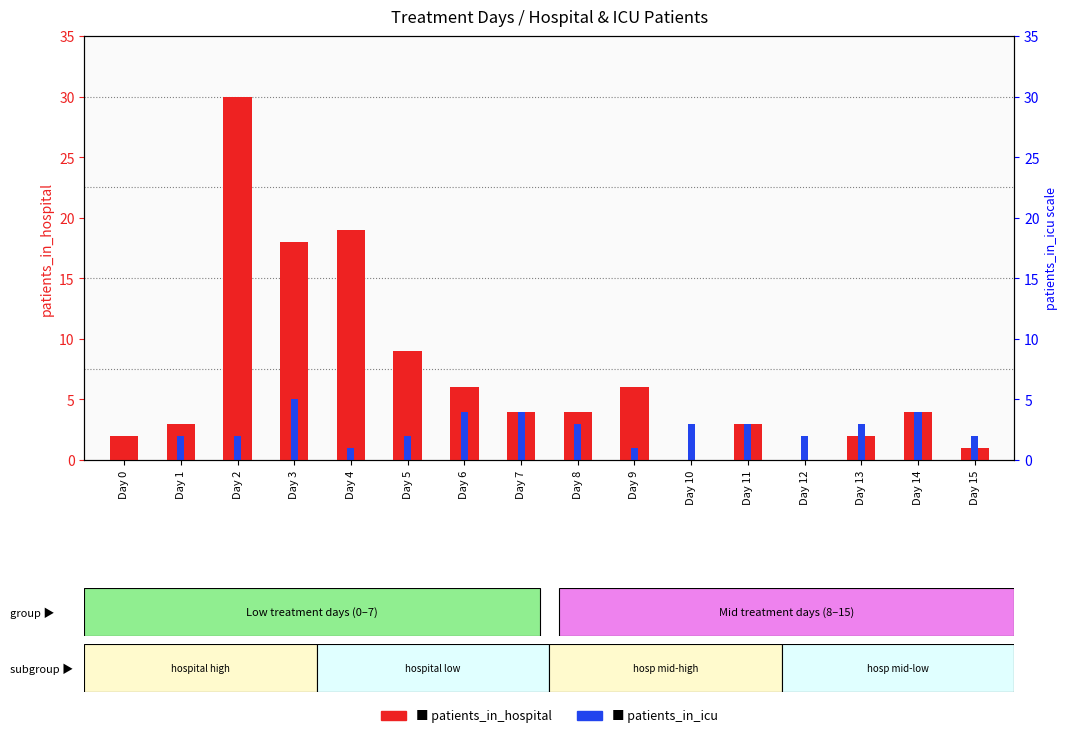

Read the patients_in_hospital value at Day 8.

4